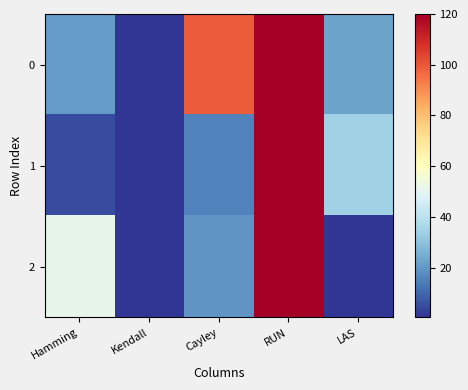

Reading right to left, transcribe all the data shown in this chart.

0: LAS=22.6	RUN=120.0	Cayley=99.2	Kendall=0.3	Hamming=20.4
1: LAS=34.2	RUN=120.0	Cayley=15.3	Kendall=0.3	Hamming=4.6
2: LAS=0.5	RUN=120.0	Cayley=19.3	Kendall=0.3	Hamming=51.1